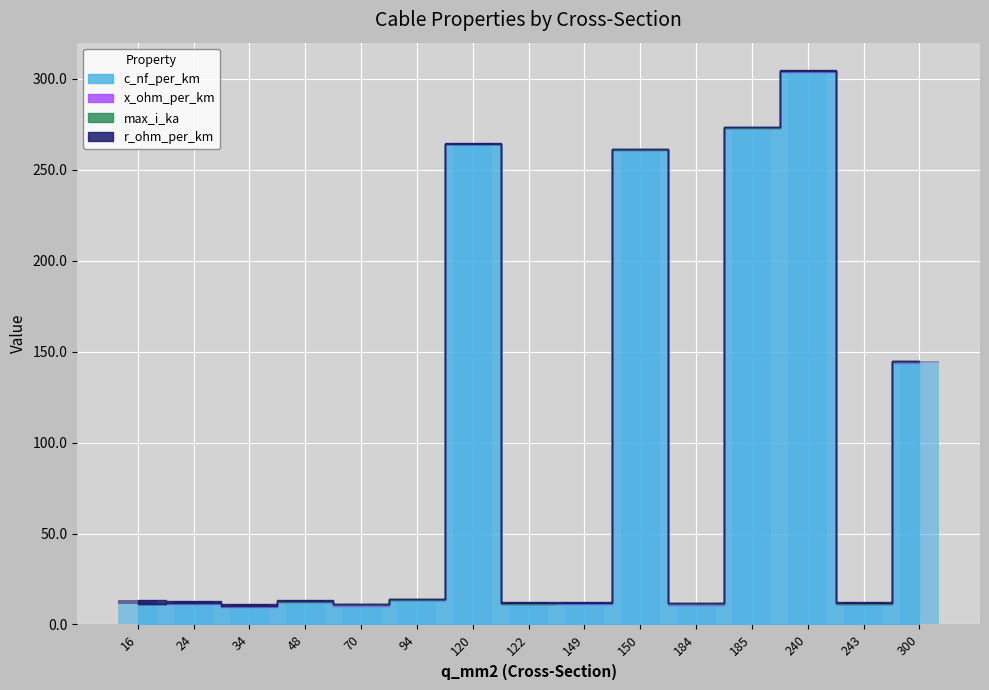

The x_ohm_per_km series shows 0.3 at 94. True or false?

True